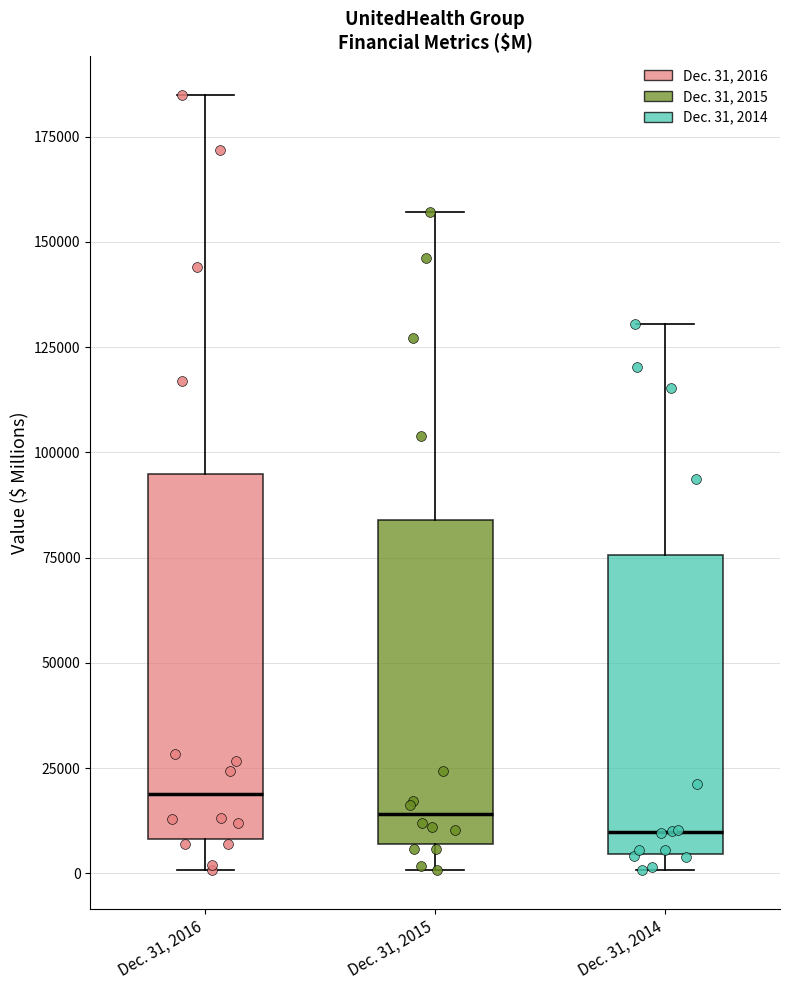

Where does the upper whisker of the box for Dec. 31, 2016 end on the y-axis? The values are not printed on the chart, so give them approximately, as read against the axis.

185000